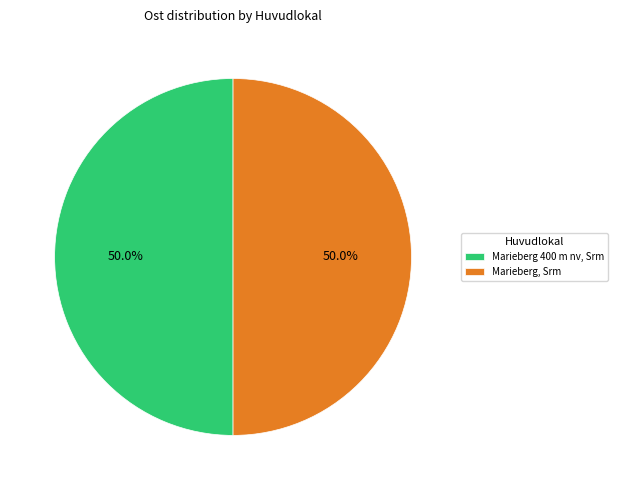

True or false: Marieberg, Srm accounts for 50% of the total.

True